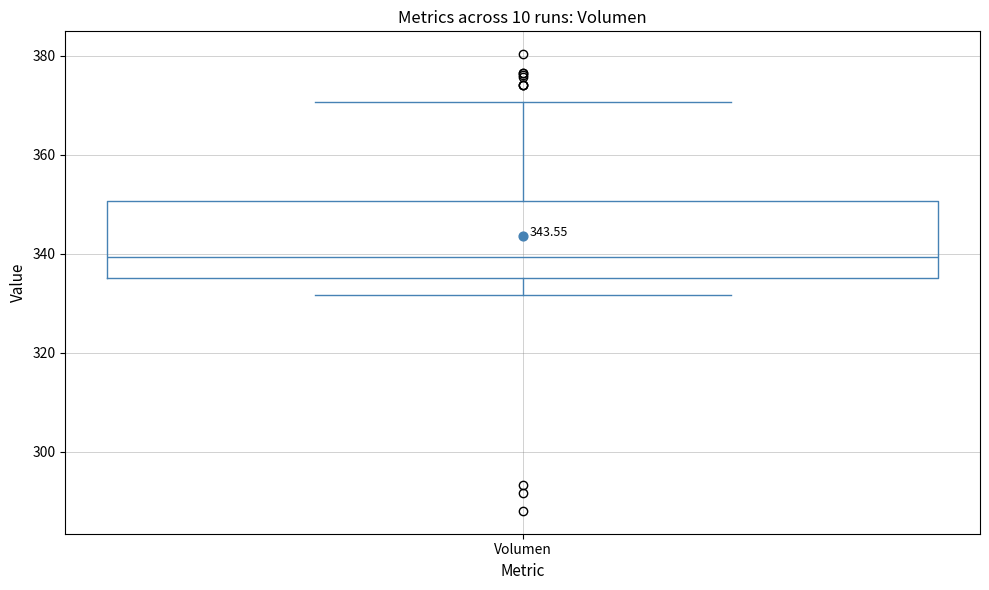

Where does the upper whisker of the box for Volumen end on the y-axis? The values are not printed on the chart, so give them approximately, as read against the axis.

370